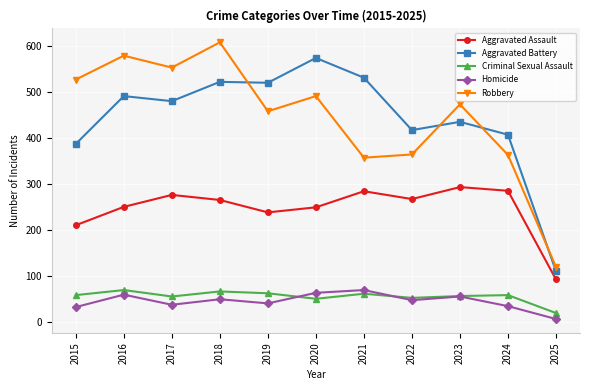

The Homicide series shows 37 at 2017. True or false?

True